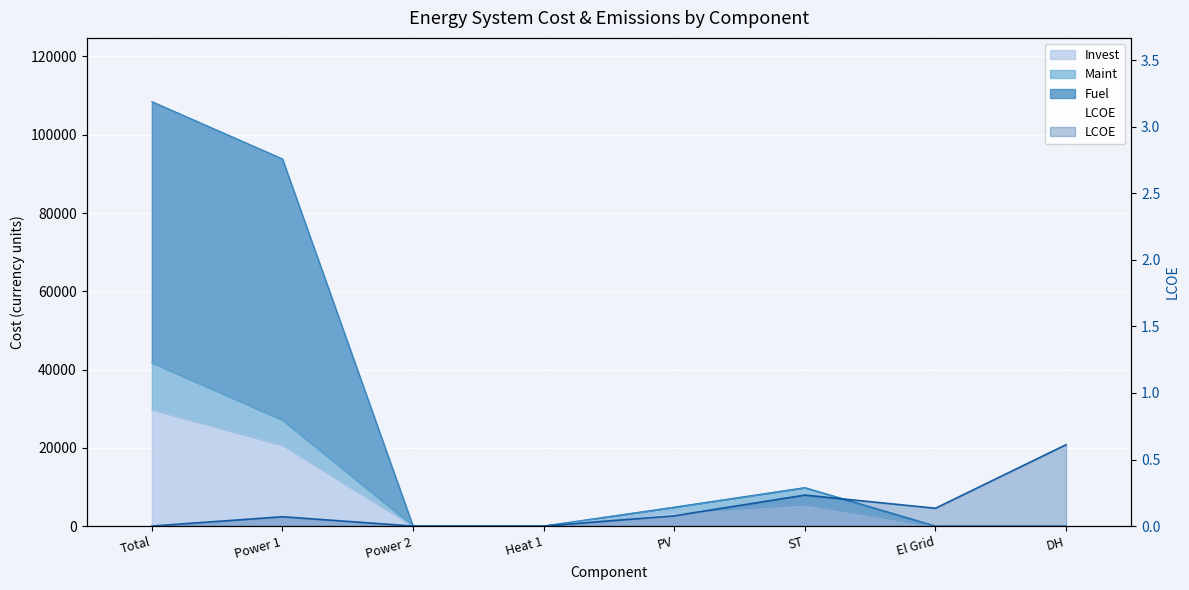

How many lines are shown in the chart?

4